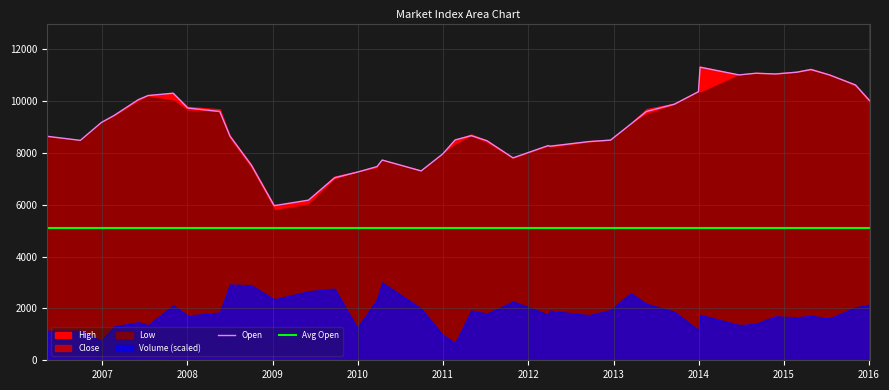

True or false: Avg Open and Open cross at least once.

False